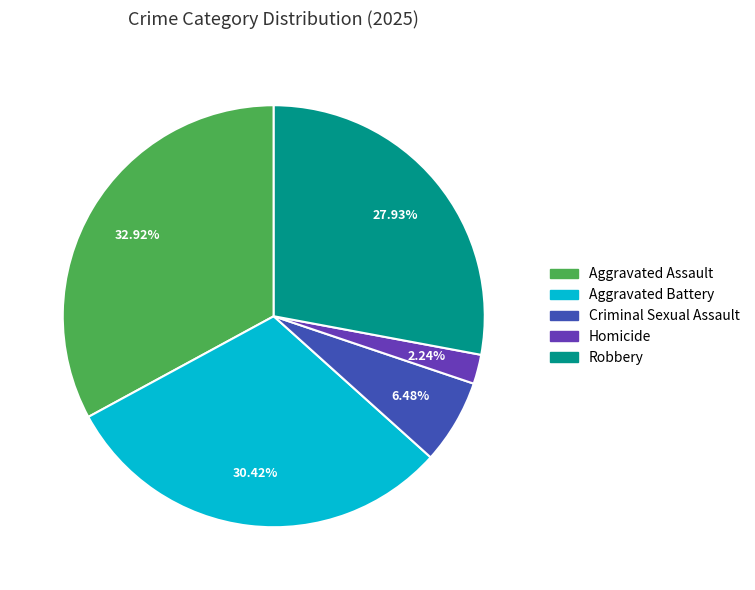

Does Aggravated Assault represent more than half of the total?

No